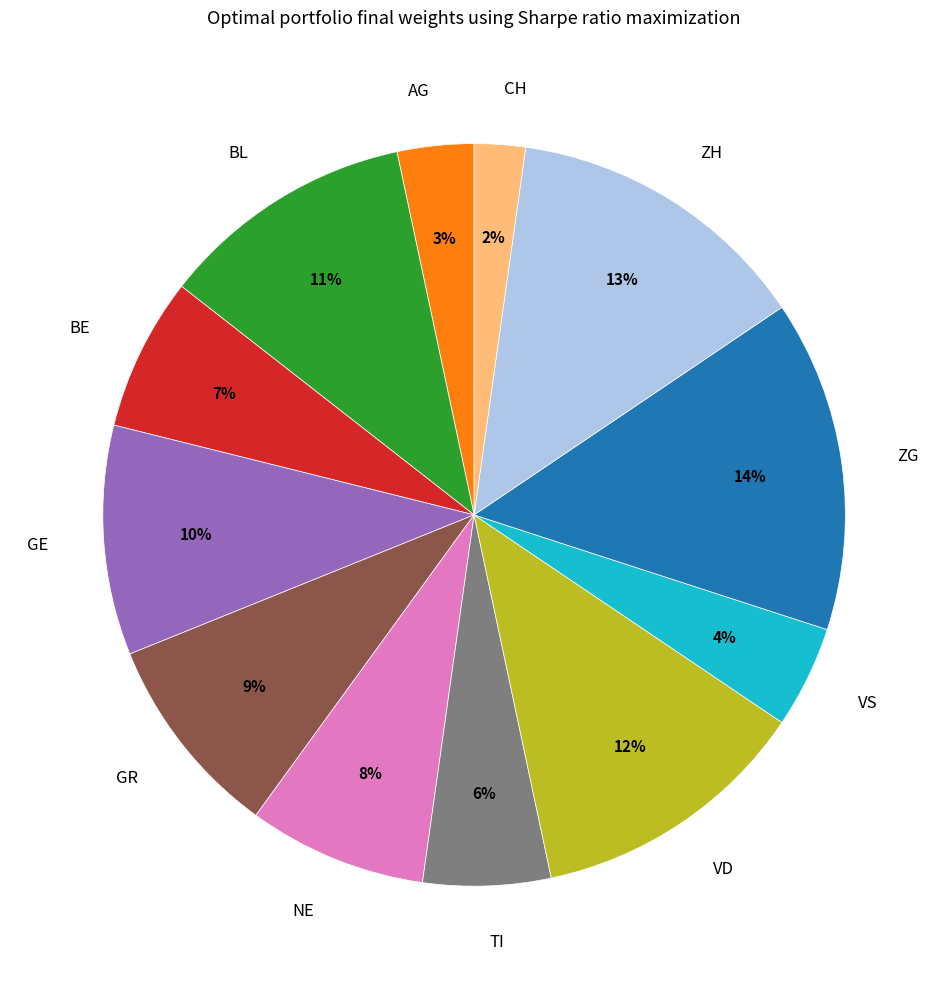

Count the number of slices in the pie.

12